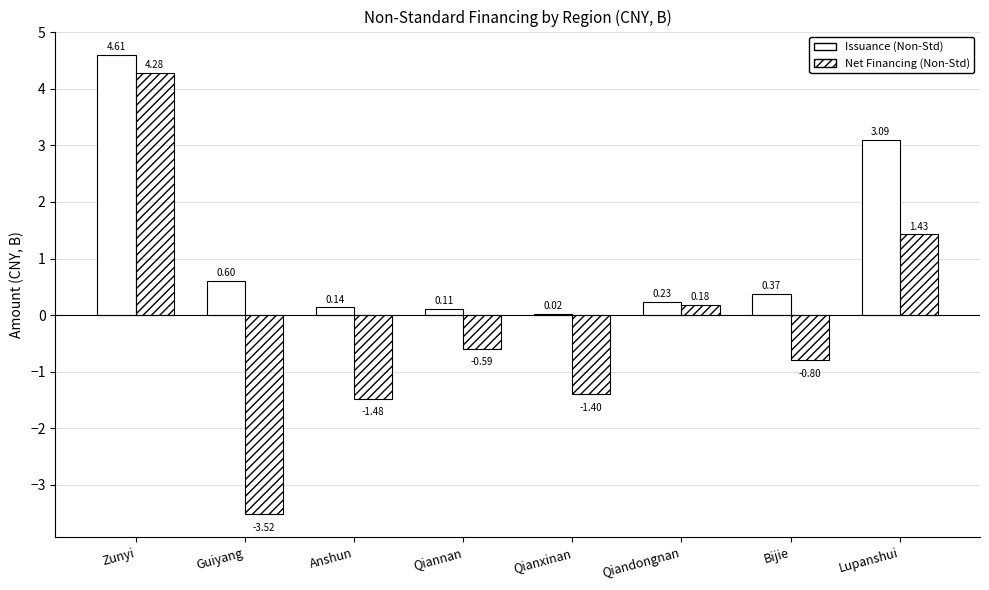

Which label corresponds to the largest value in the chart?

Zunyi